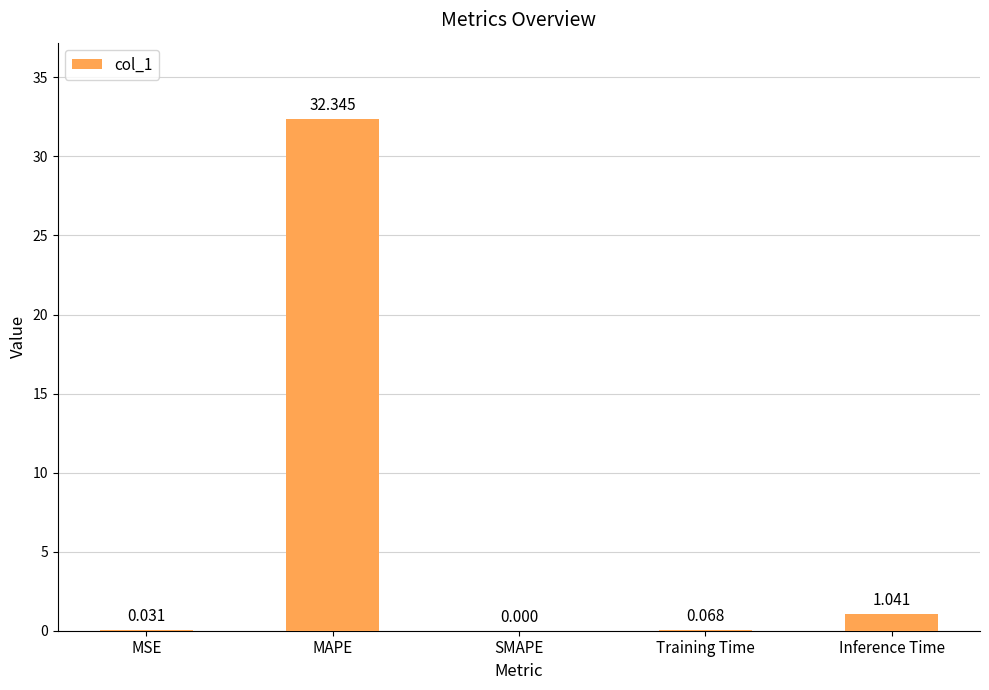

Where is the data nearest to the value 16?

Inference Time